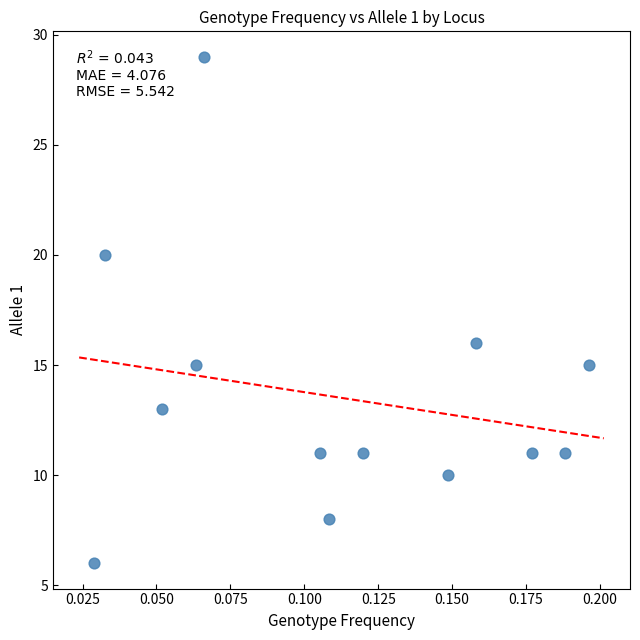

What Y value in the scatter plot is closest to 17?

16